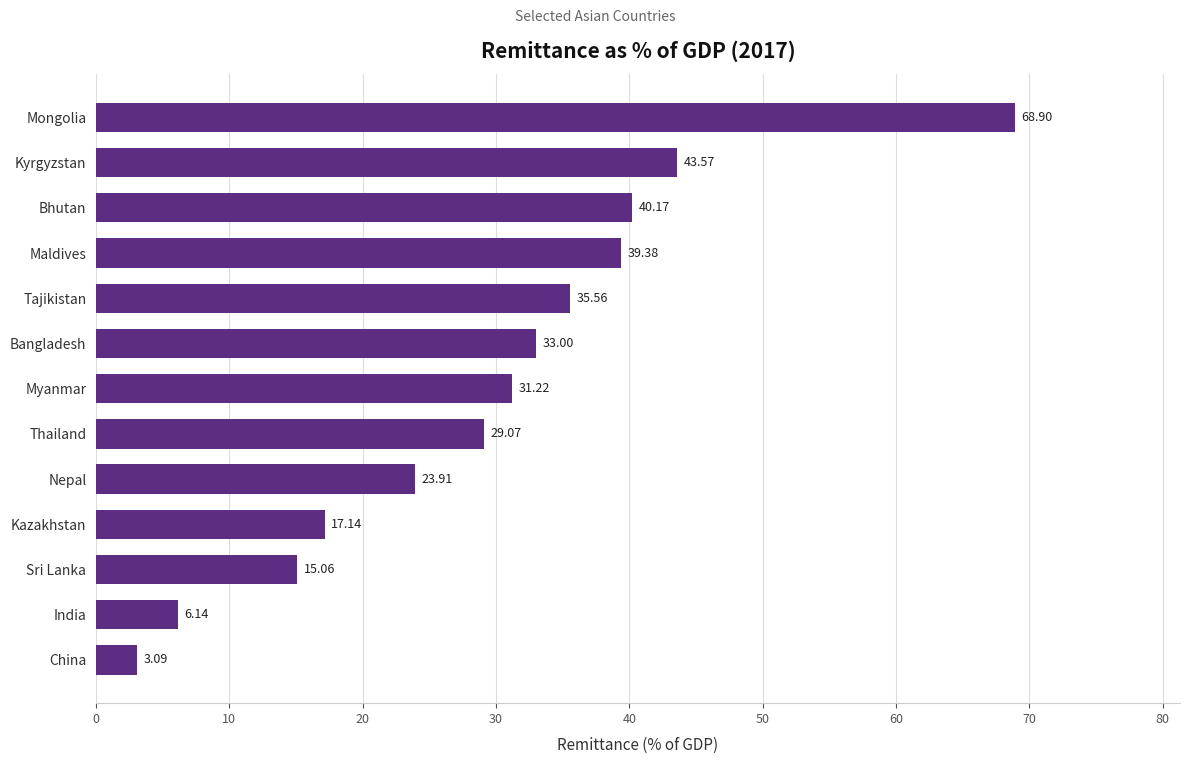

Which category has the lowest value across all series?

China